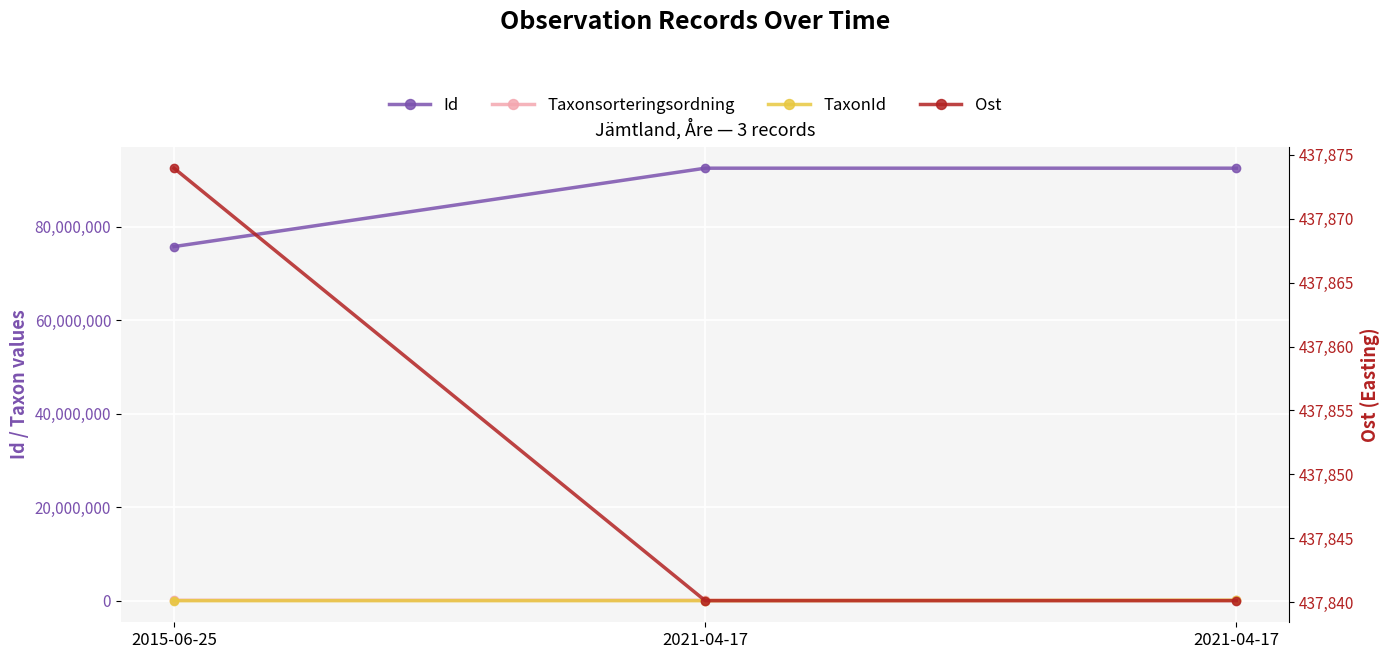

At 2021-04-17, list the series in order from largest to smallest.

Id, Ost, Taxonsorteringsordning, TaxonId